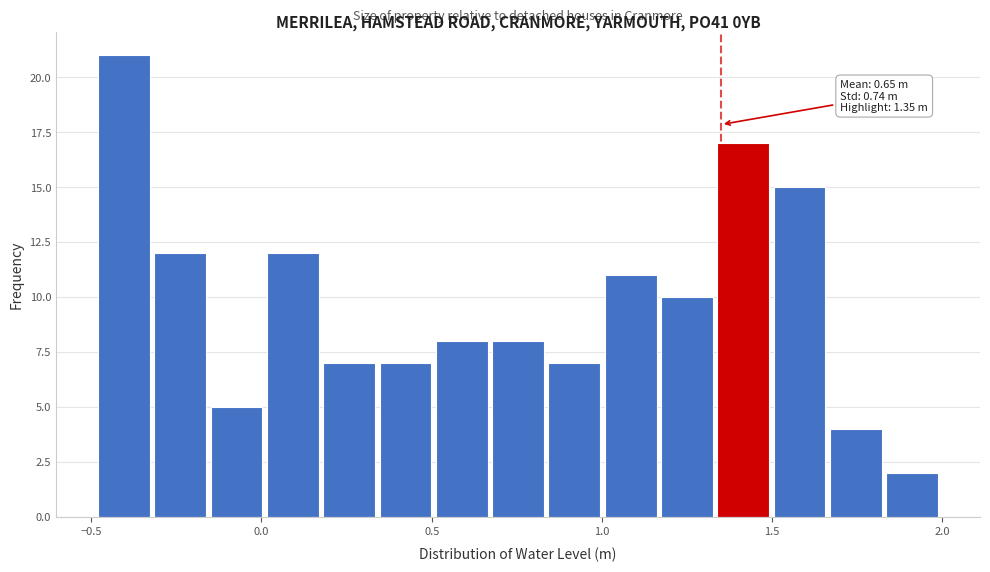

Around what value on the x-axis is the tallest bar? Give the approximate position of its centre, as read against the axis.

-0.40